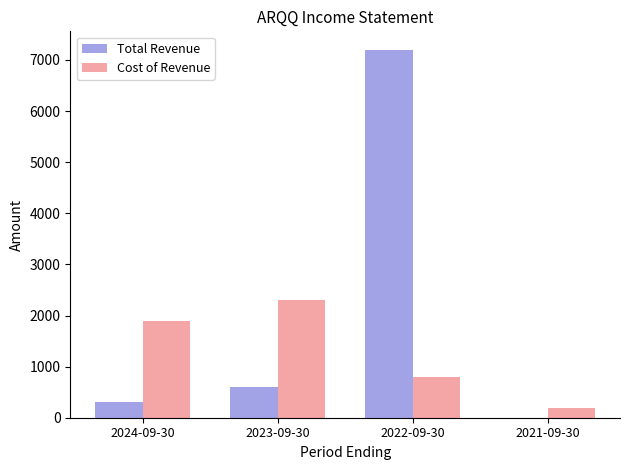

What is the spread (max minus min) of values at 2024-09-30?

1600